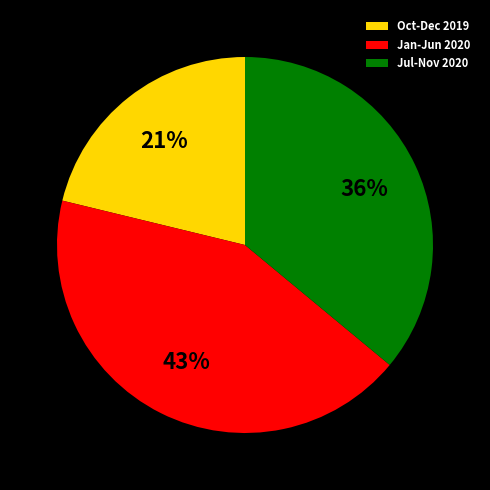

Which slice is the largest?

Jan-Jun 2020